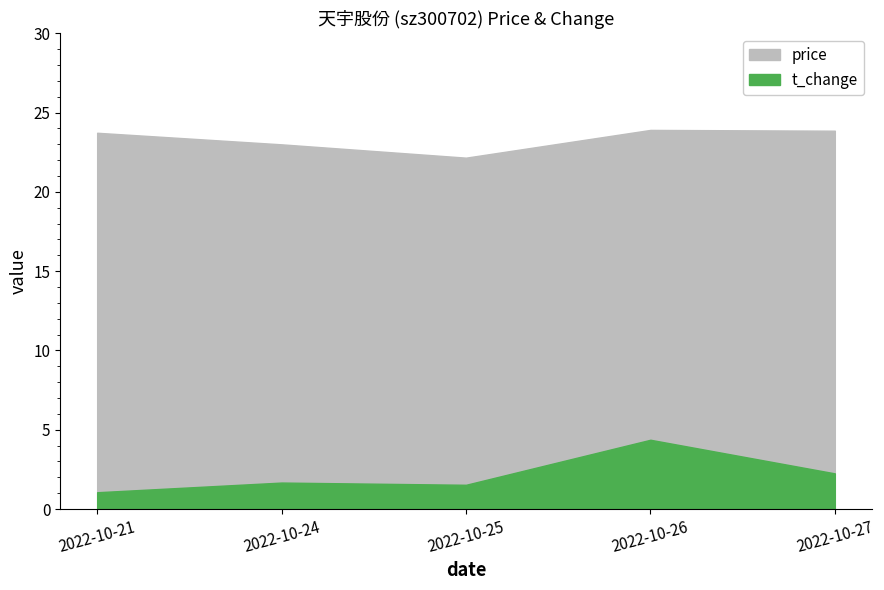

Between 2022-10-27 and 2022-10-26, which is larger?

2022-10-26